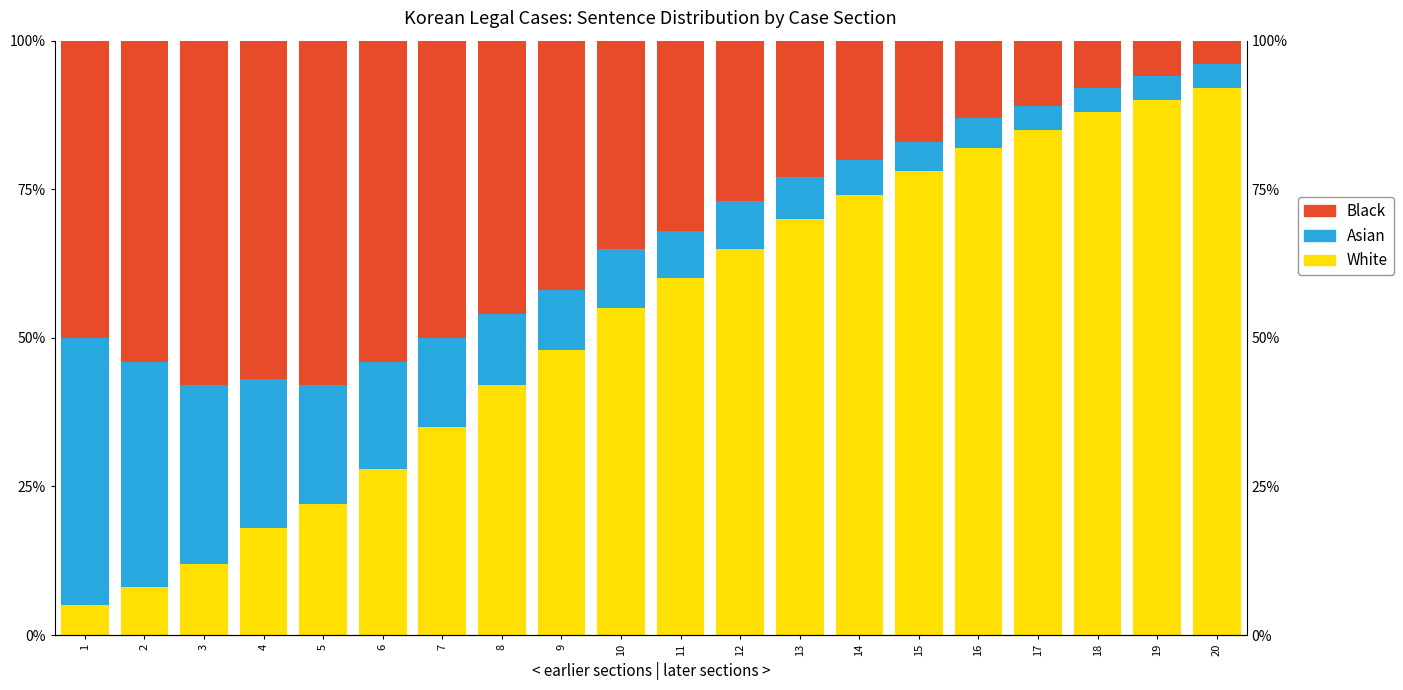

What is the value of the Asian bar at the 11th from the left?

8.0